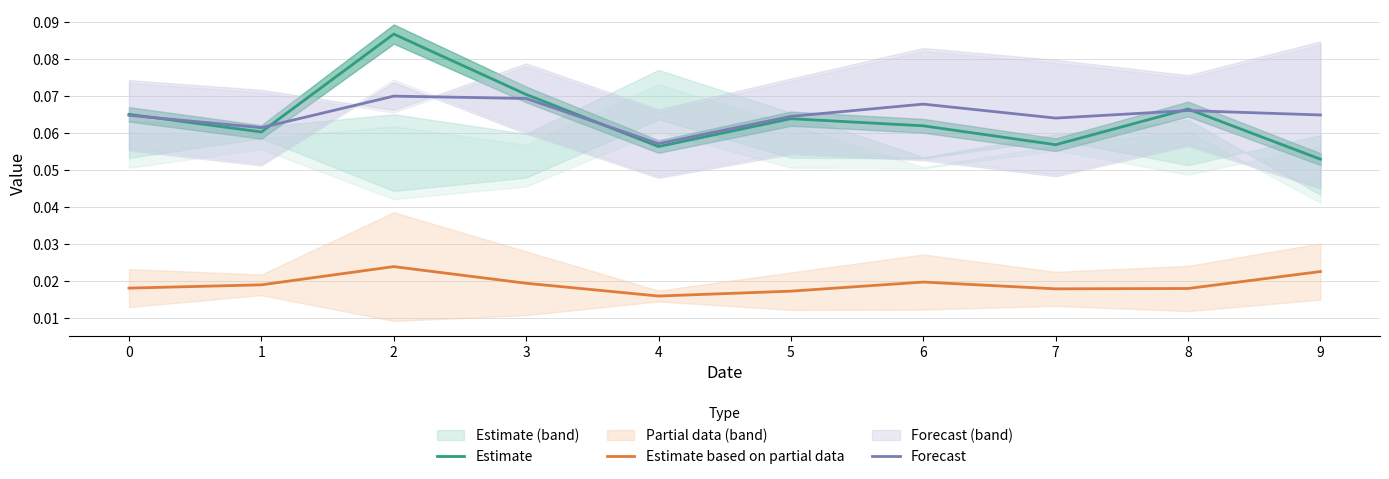

At which label is Forecast closest to 0?

4